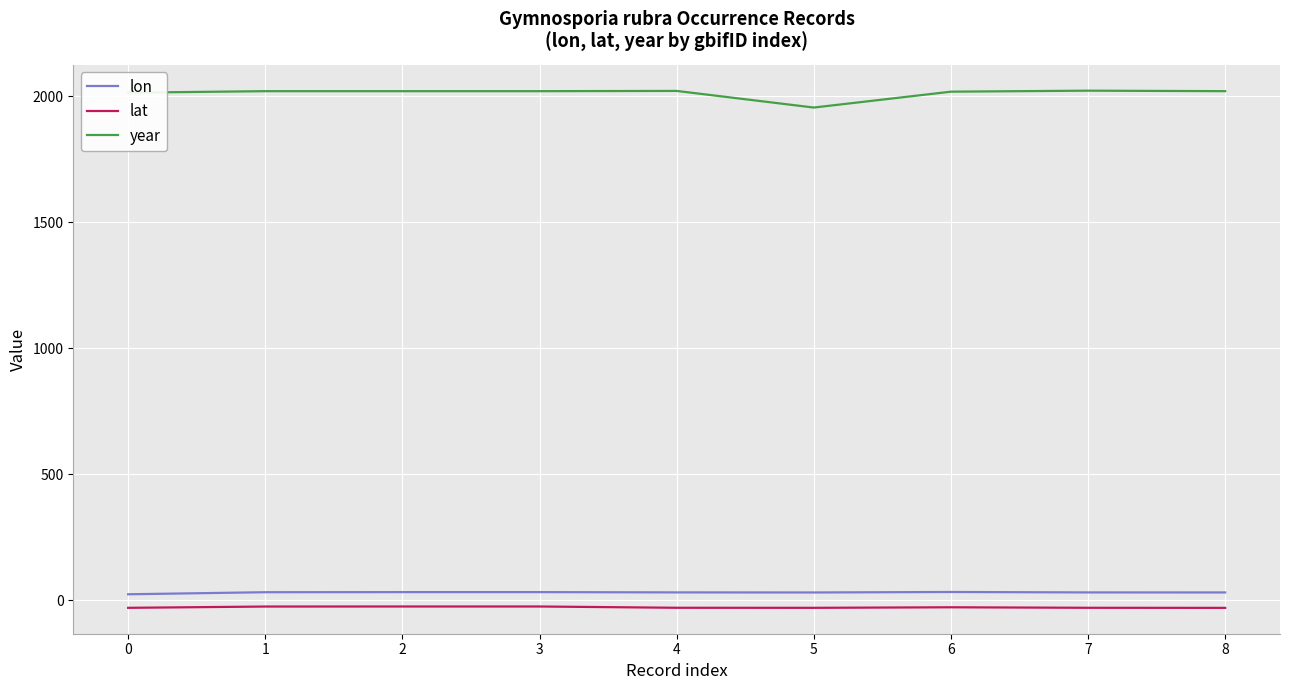

True or false: year and lon intersect in this chart.

False